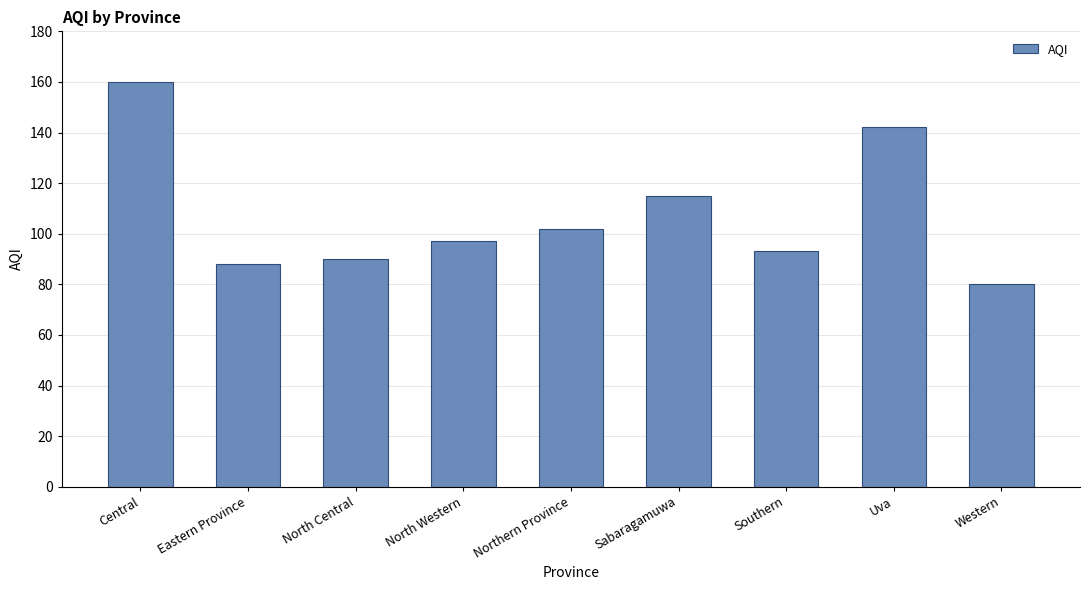

What is the change in value from North Western to Western?

-17